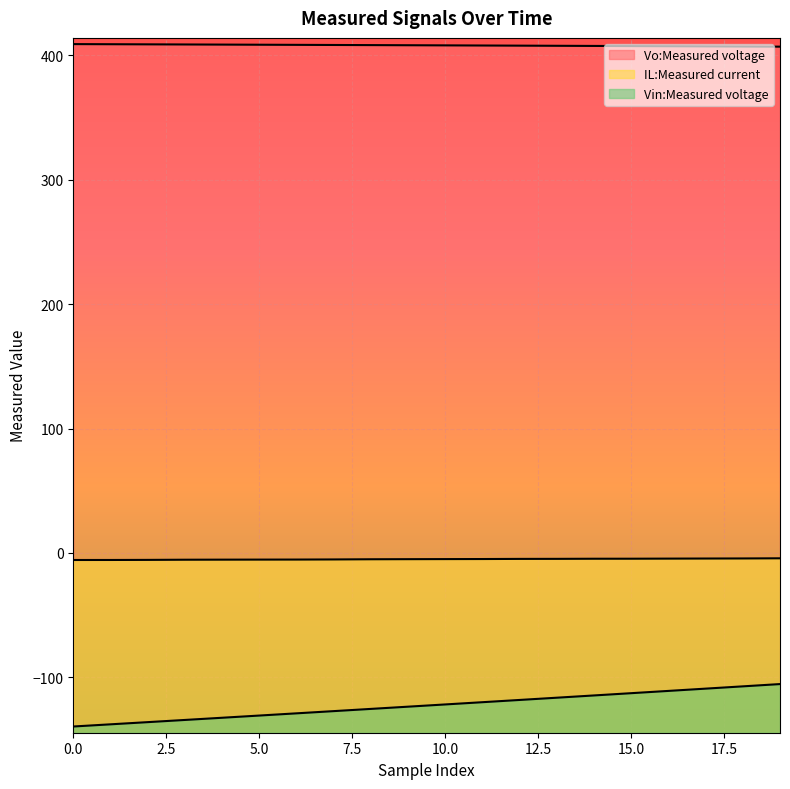

Does the chart display data point markers on the line(s)?

No